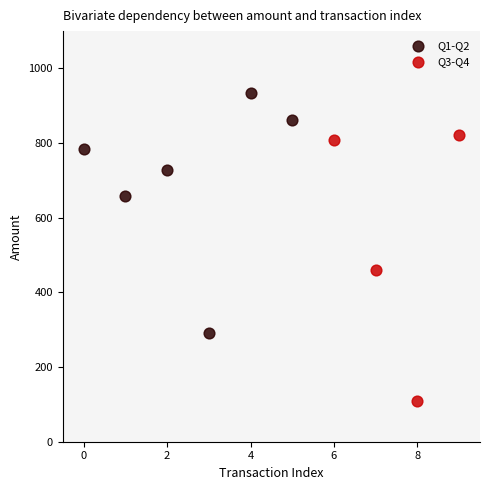

Which series reaches the minimum Y coordinate?

Q3-Q4